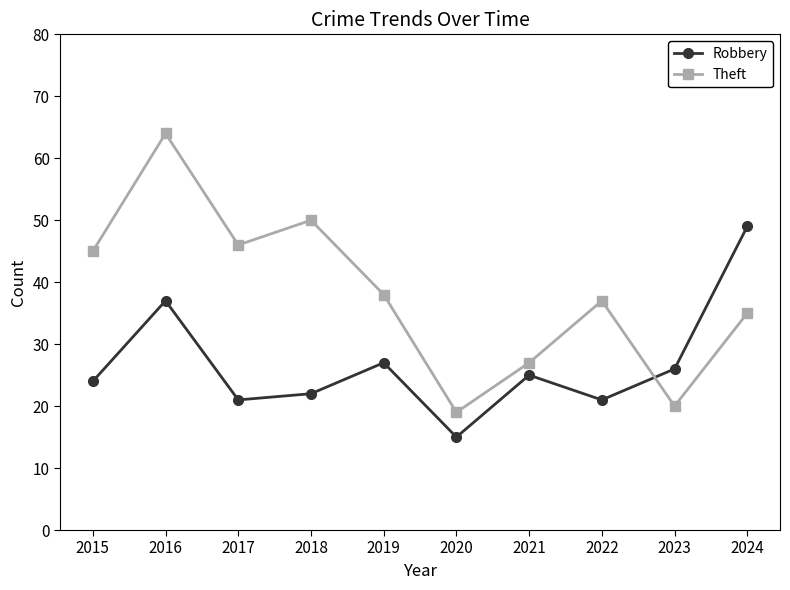

What is the value of the Robbery point at the 8th from the left?

21